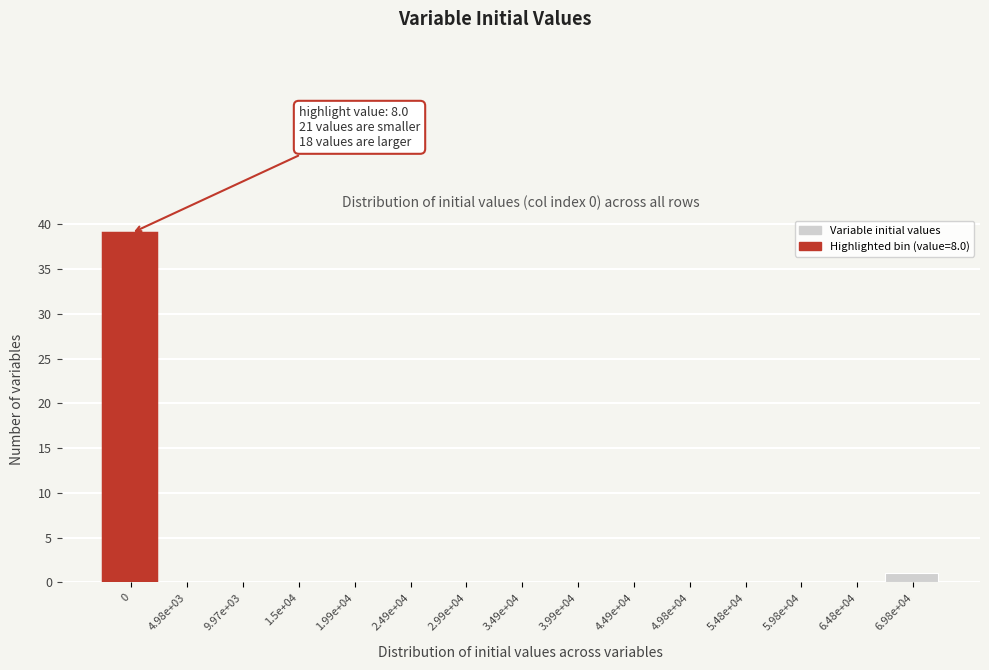

Reading left to right, transcribe all the data shown in this chart.

0=39	4.98e+03=0	9.97e+03=0	1.5e+04=0	1.99e+04=0	2.49e+04=0	2.99e+04=0	3.49e+04=0	3.99e+04=0	4.49e+04=0	4.98e+04=0	5.48e+04=0	5.98e+04=0	6.48e+04=0	6.98e+04=1